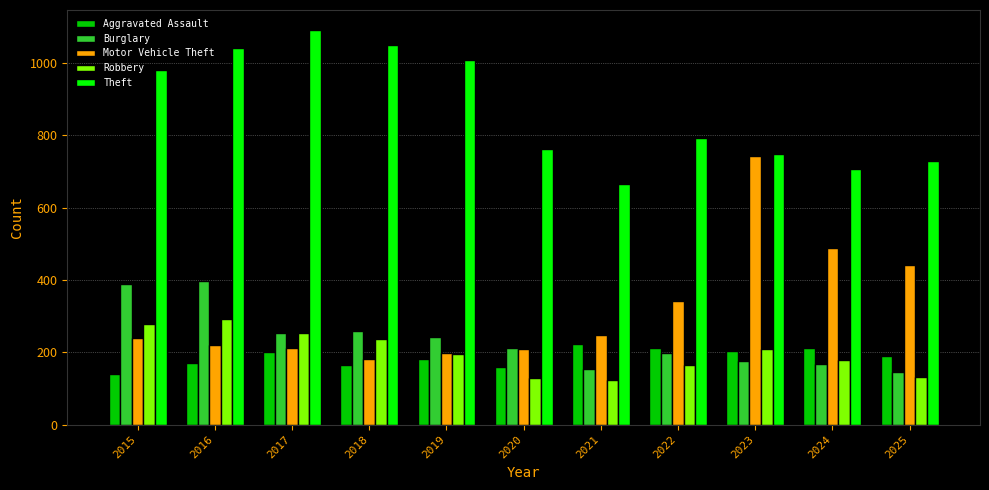

What is the sum of all Burglary values?

2593